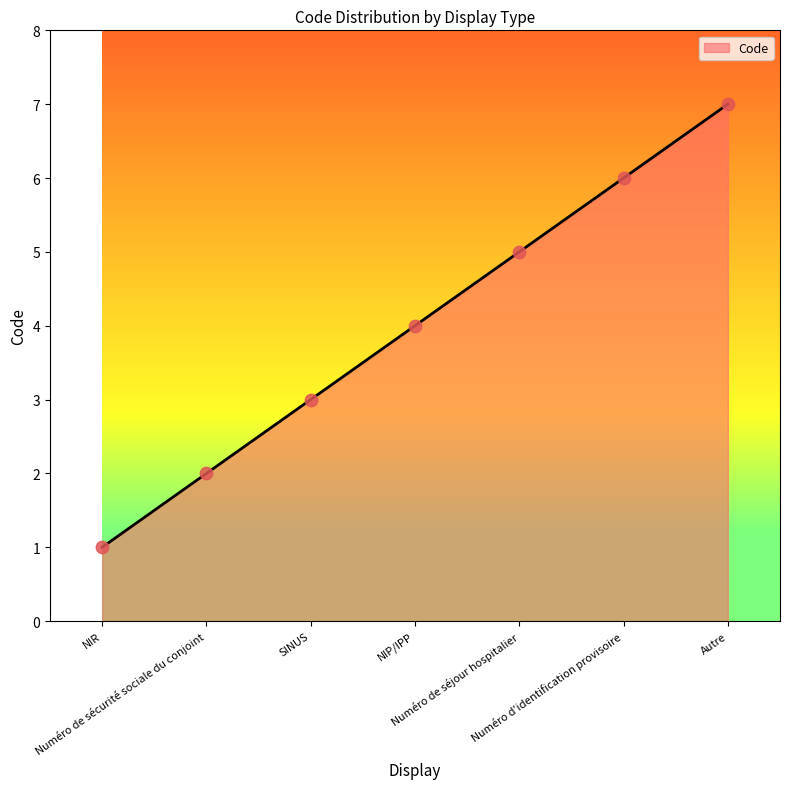

What is the change in value from NIR to Numéro de séjour hospitalier?

+4